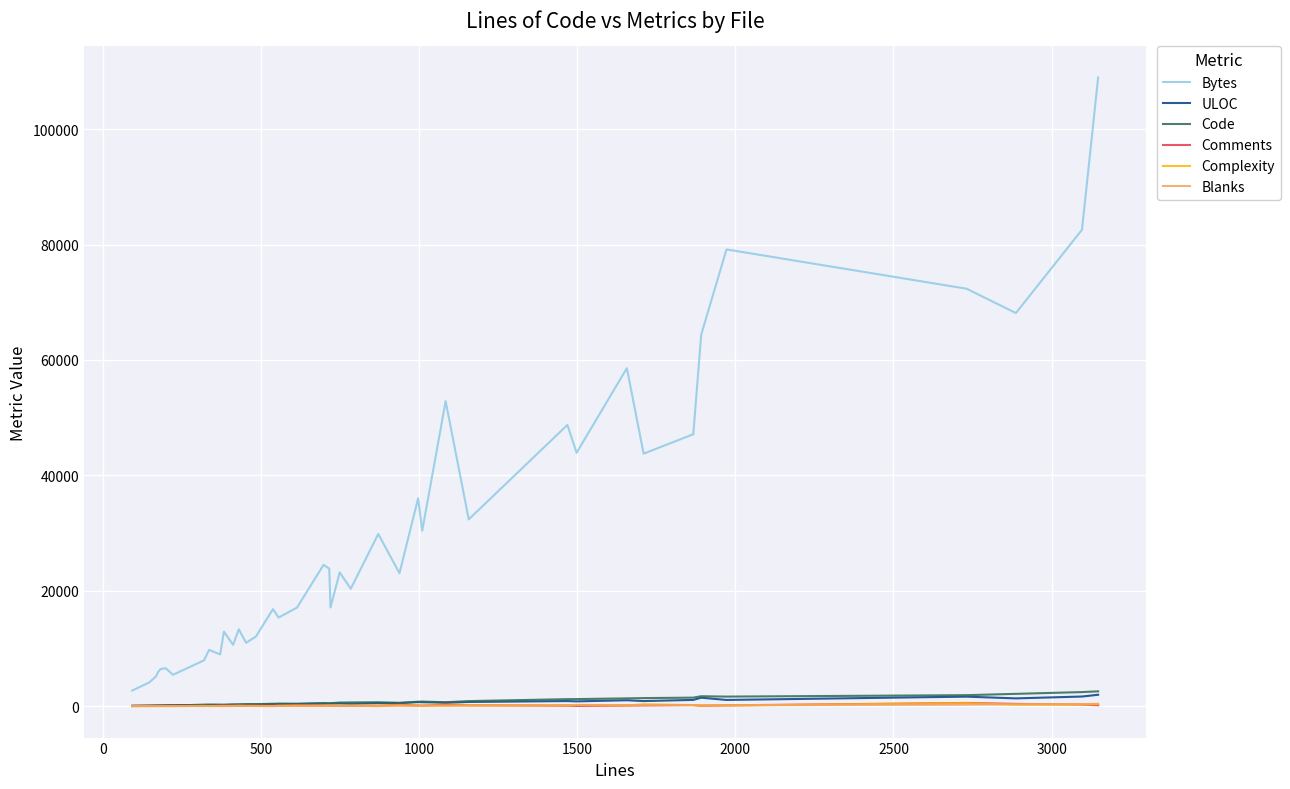

True or false: Complexity and Bytes intersect in this chart.

False